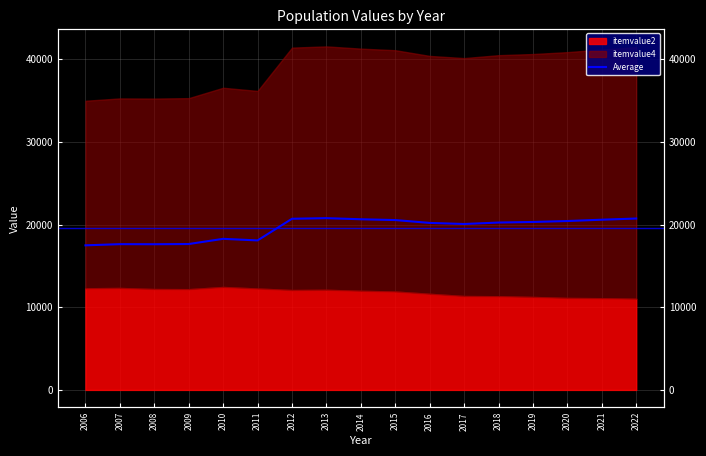

List the labels in order of value, largest first.

2013, 2022, 2012, 2014, 2021, 2015, 2020, 2019, 2018, 2016, 2017, 2010, 2011, 2009, 2007, 2008, 2006